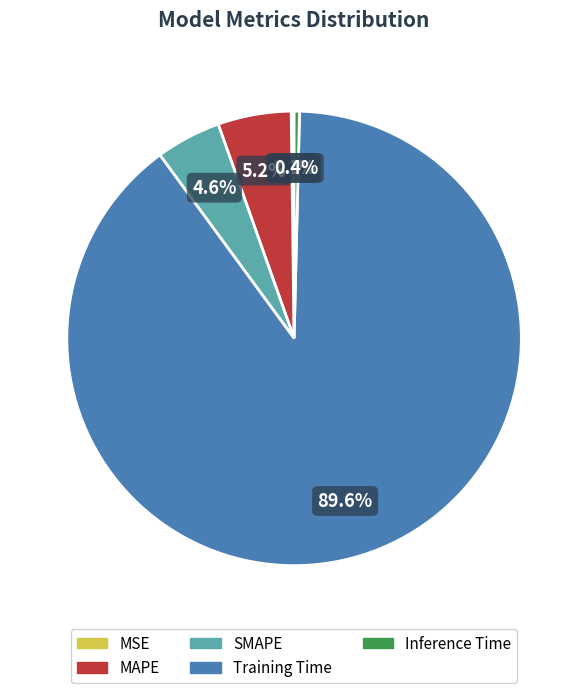

To the nearest percent, what portion does Training Time represent?

90%